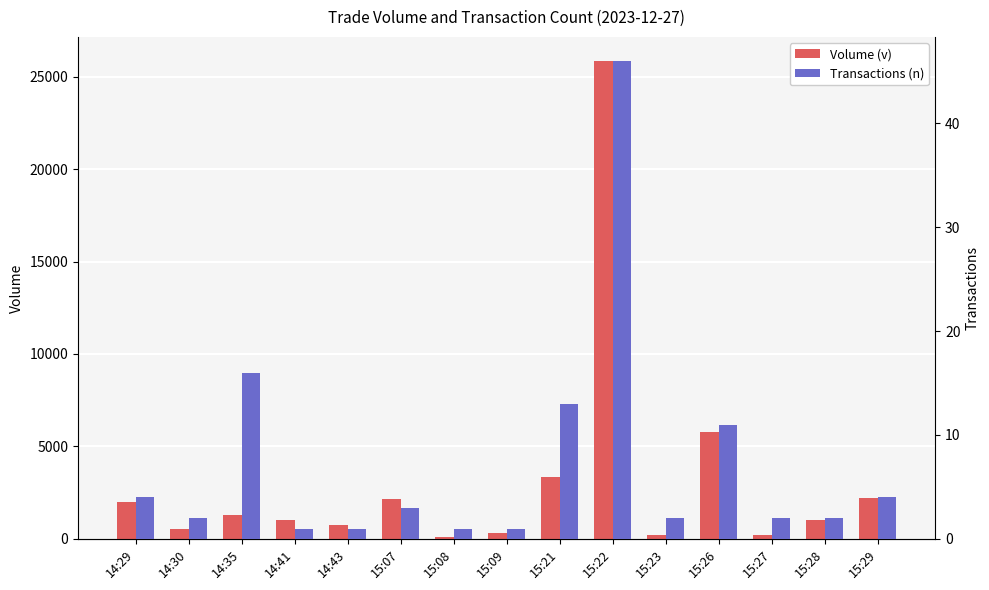

How many groups of bars are there?

15